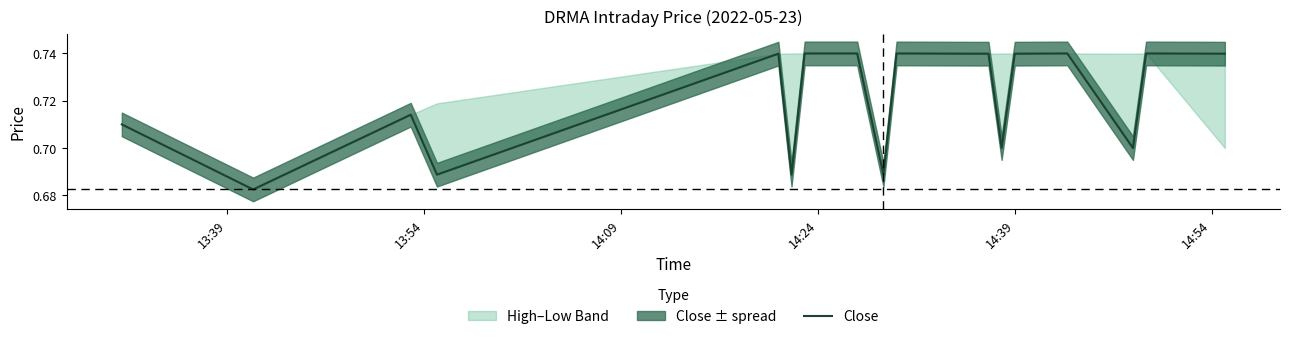

The Close series shows 0.3 at 14:39. True or false?

False